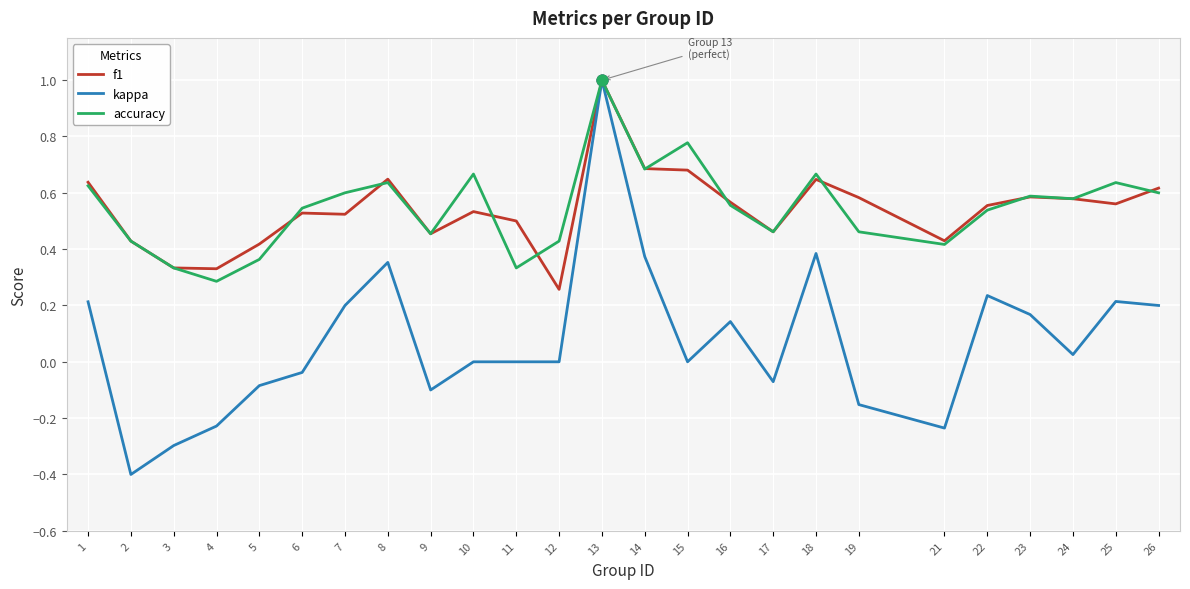

What is the total value across all series at 8?

1.6